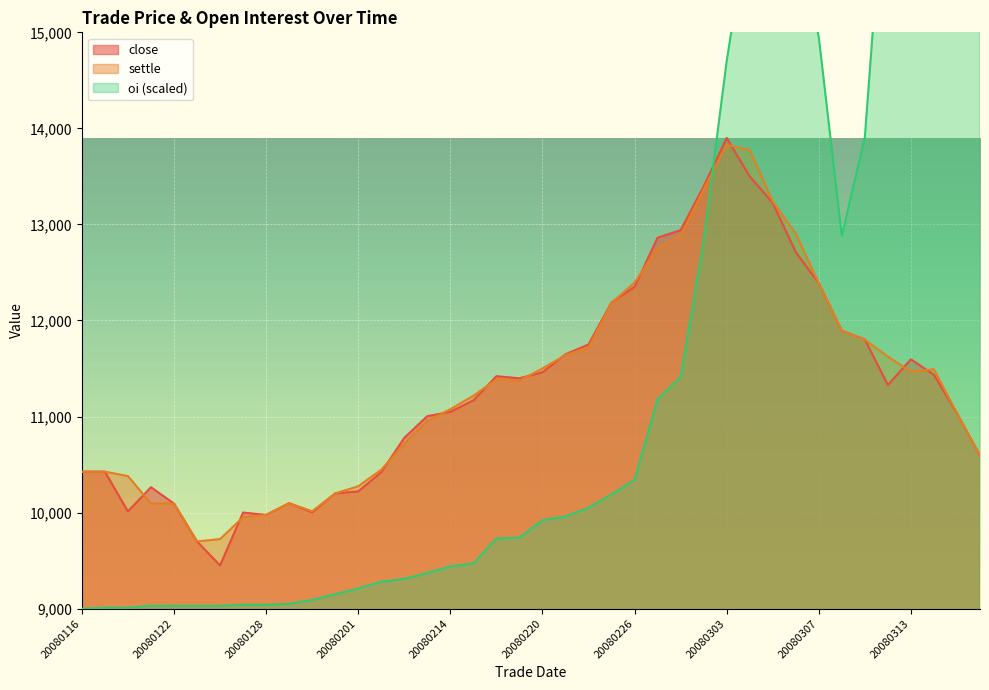

At how many categories does at least one series exceed 9974?

38